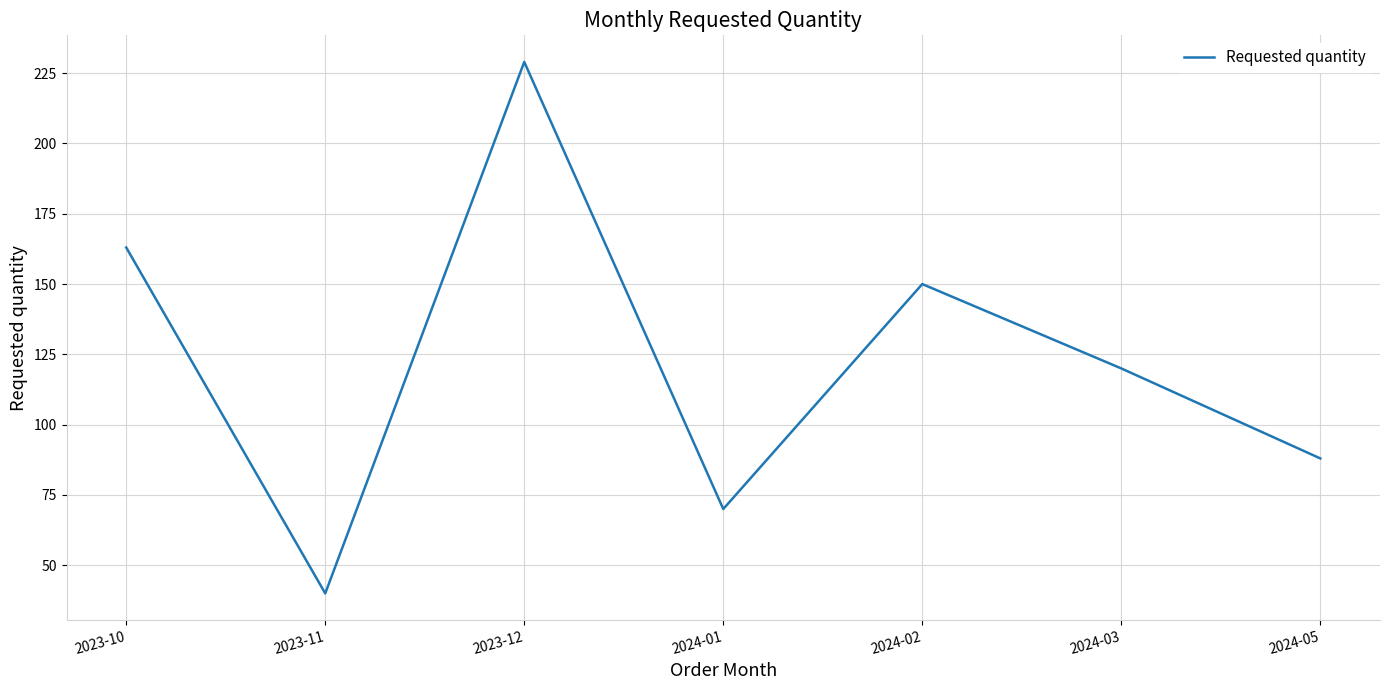

What is the smallest value displayed?

40